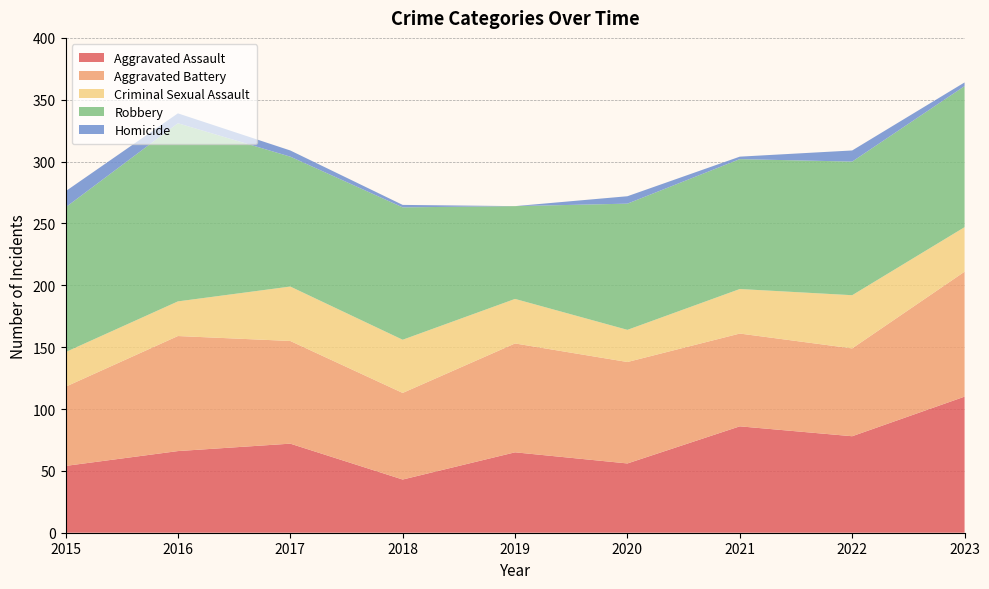

Reading left to right, list all the values displayed in this chart.

Aggravated Assault: 54	66	72	43	65	56	86	78	110
Aggravated Battery: 64	93	83	70	88	82	75	71	101
Criminal Sexual Assault: 28	28	44	43	36	26	36	43	36
Robbery: 117	144	105	107	75	102	105	108	114
Homicide: 13	8	5	2	0	6	2	9	3